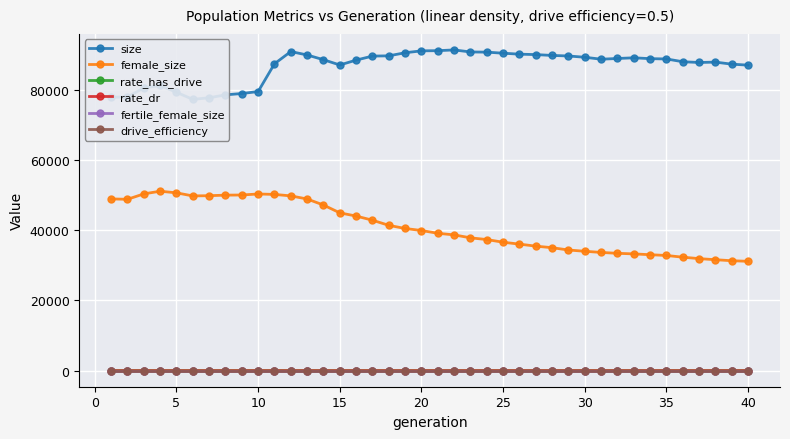

What is the highest value of the female_size series?

51090.0